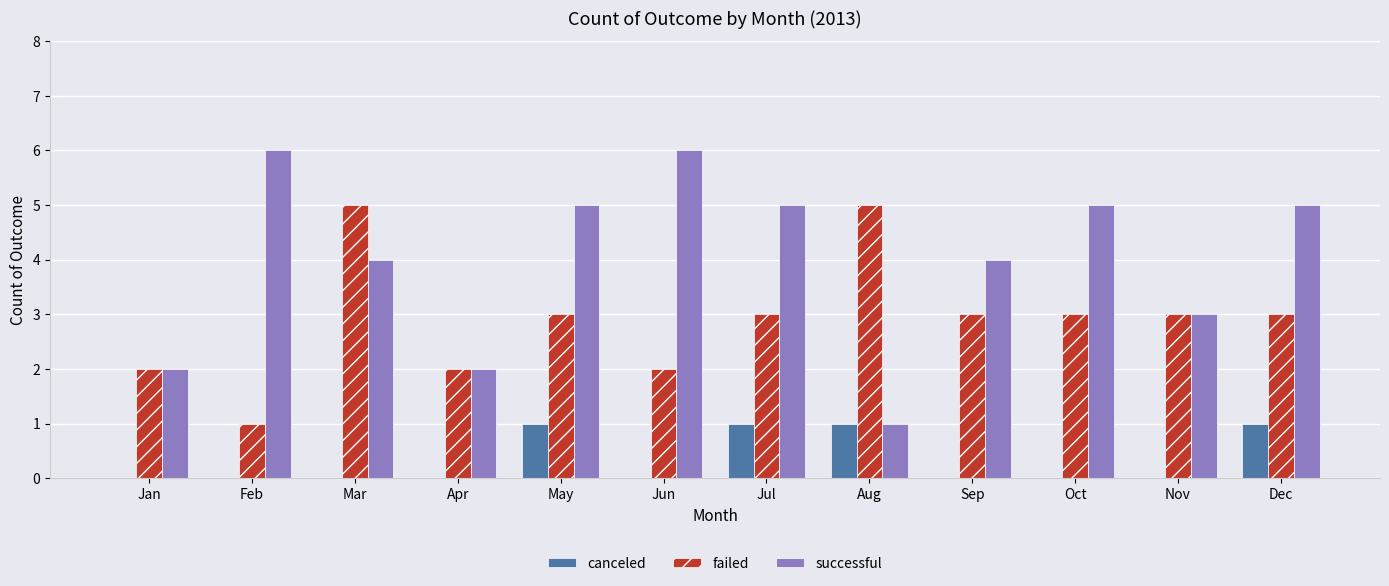

Count the number of data series in this chart.

3